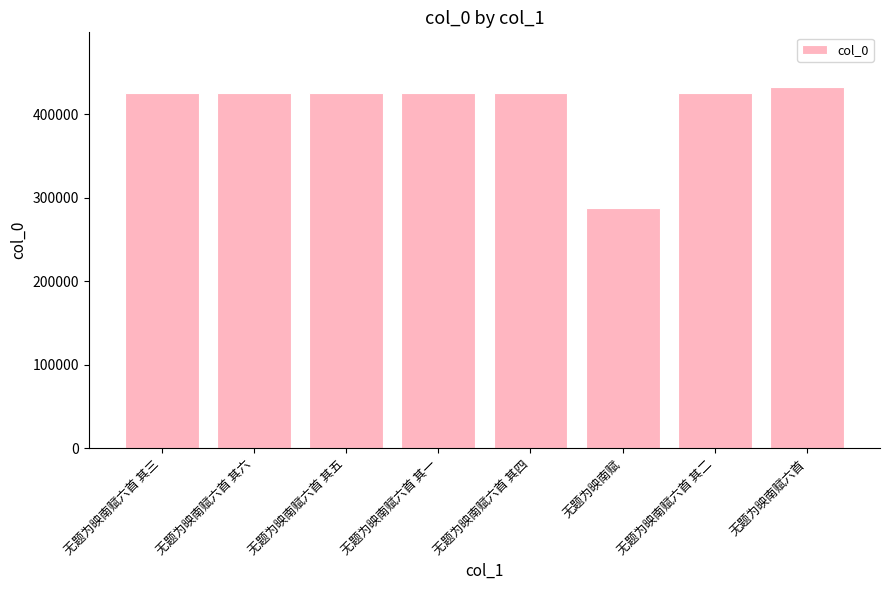

What is the change in value from 无题为映南赋六首 其一 to 无题为映南赋六首?

+8144